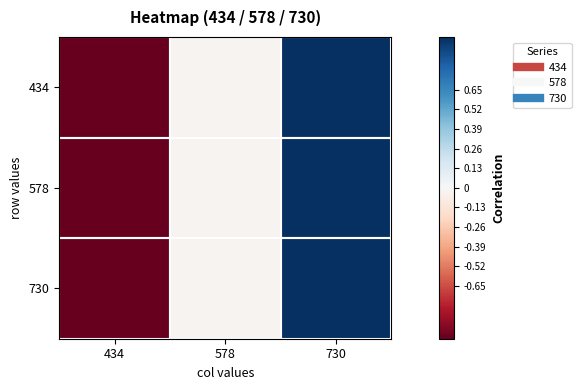

Which label corresponds to the largest value in the chart?

730